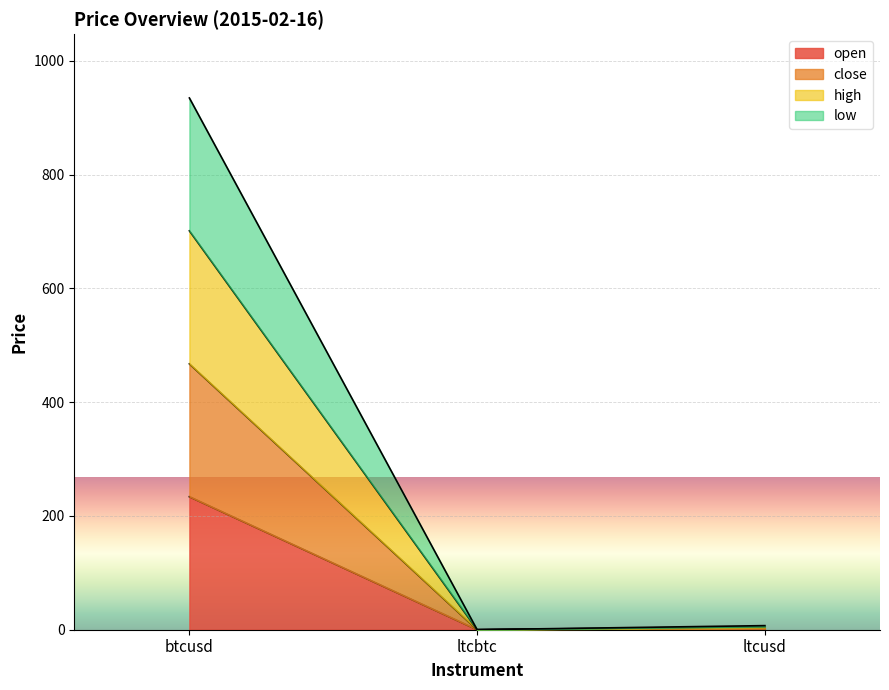

Does the chart display data point markers on the line(s)?

No